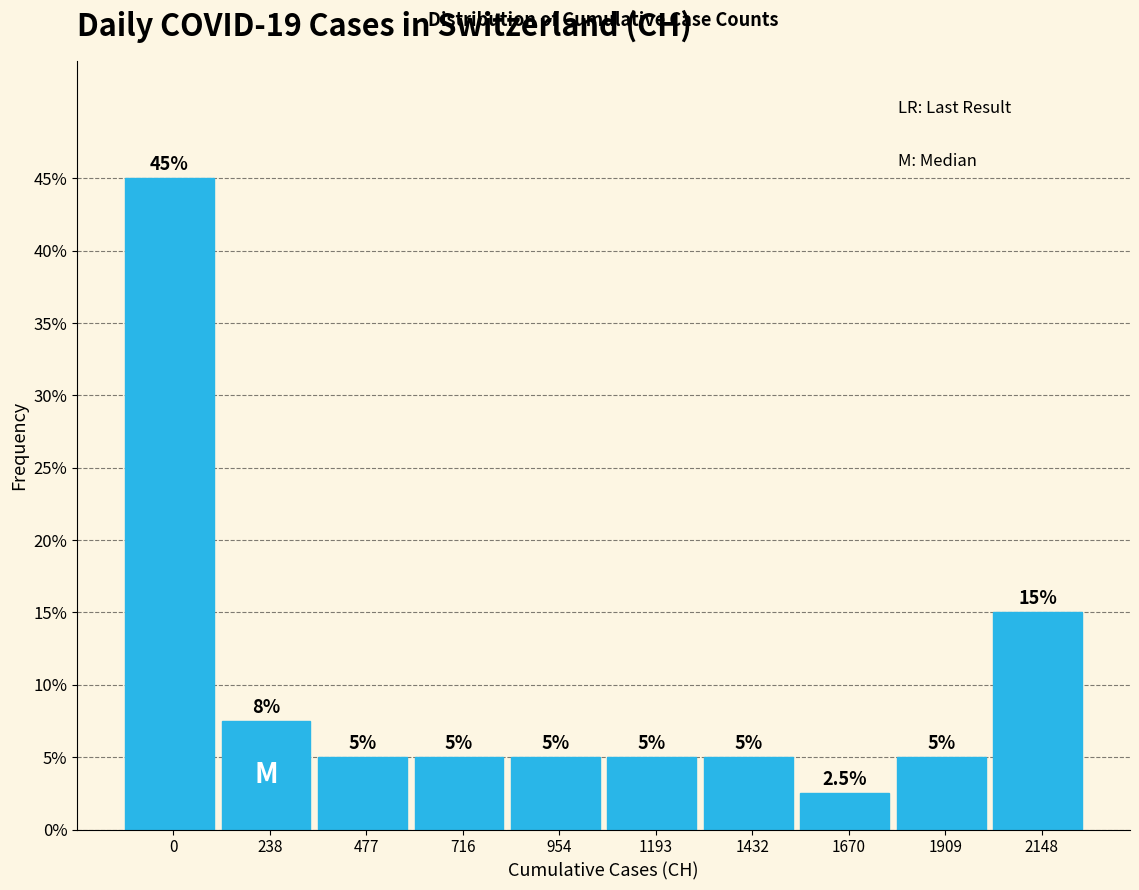

Reading left to right, transcribe all the data shown in this chart.

0=45.0	238=7.5	477=5.0	716=5.0	954=5.0	1193=5.0	1432=5.0	1670=2.5	1909=5.0	2148=15.0